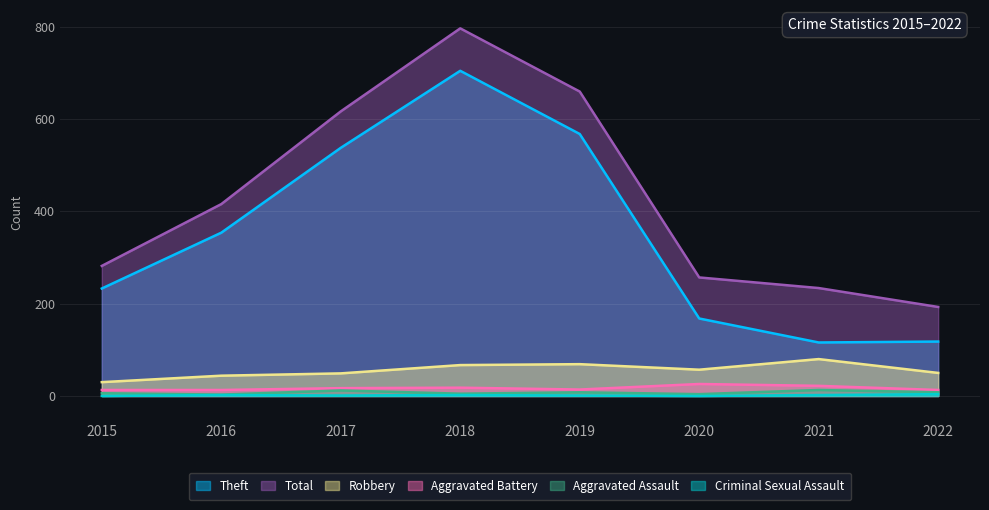

Where does the Robbery series first go above 57?

2018